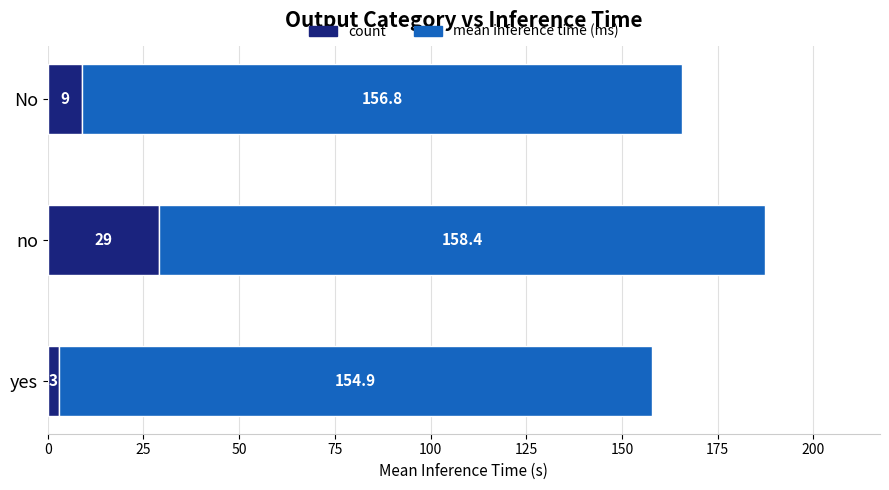

At which category is the sum across all series the highest?

no